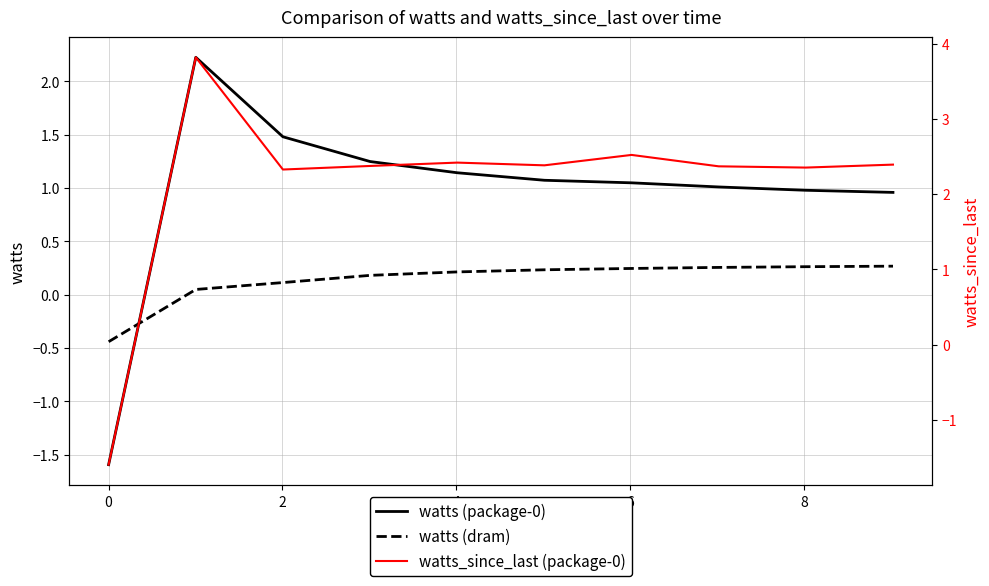

True or false: watts (dram) has more than 0 interior local peaks.

False